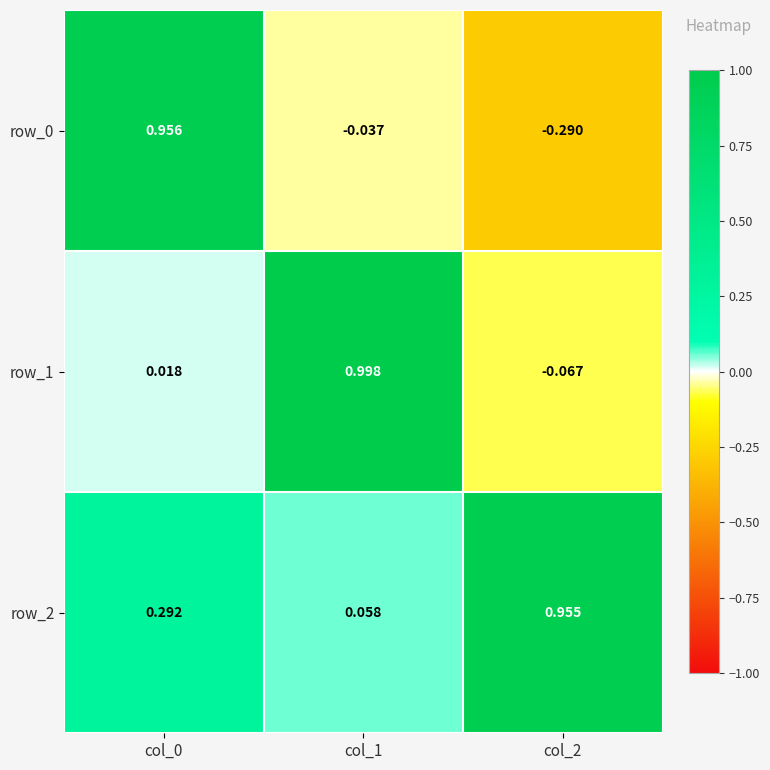

Is the value of row_2 at col_0 greater than the value of row_0 at col_2?

Yes